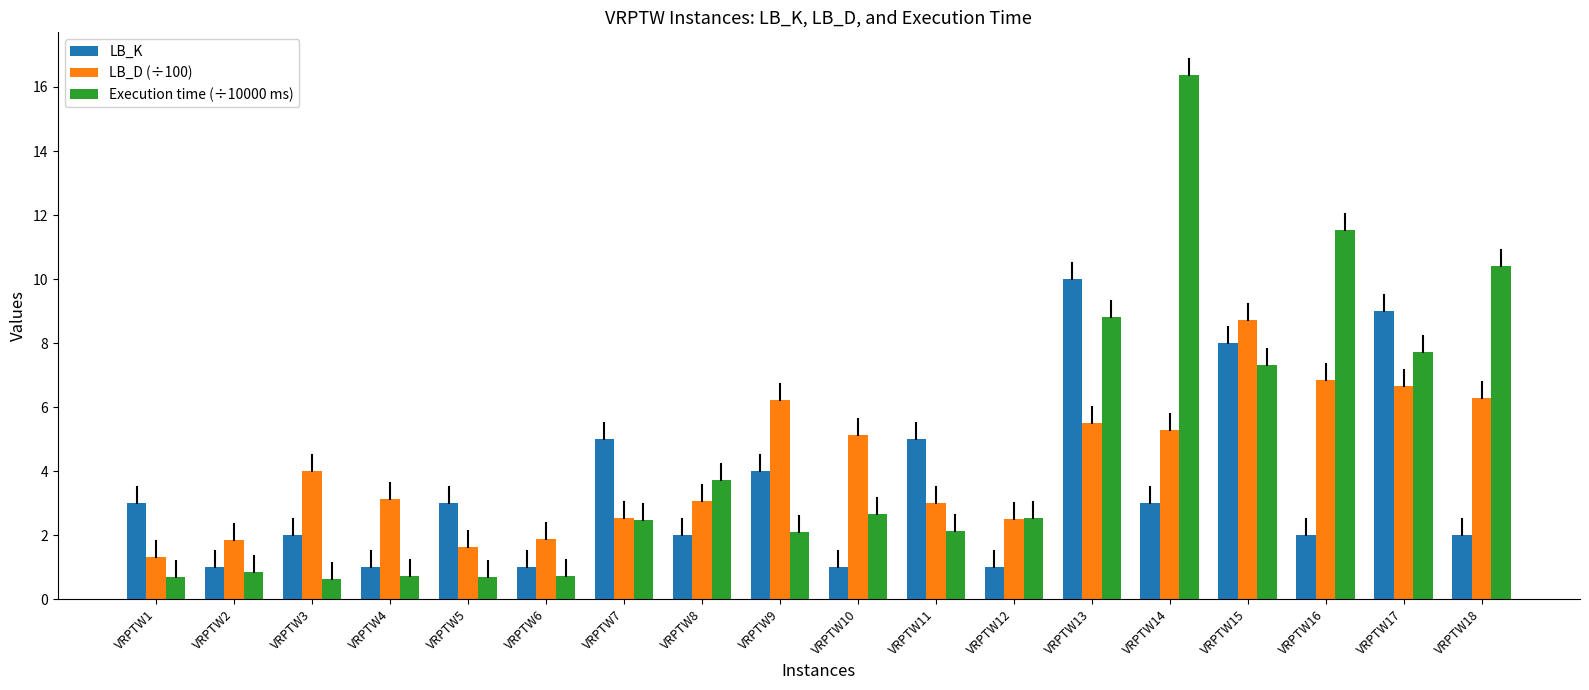

Which series changed the most between VRPTW11 and VRPTW16?

Execution time (÷10000 ms)